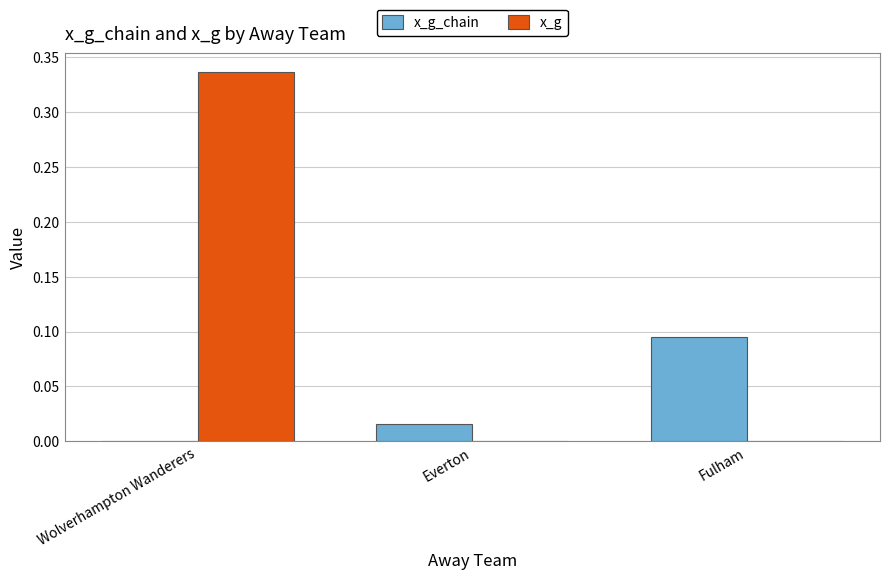

True or false: x_g_chain has a value of 0.0 at Wolverhampton Wanderers.

True